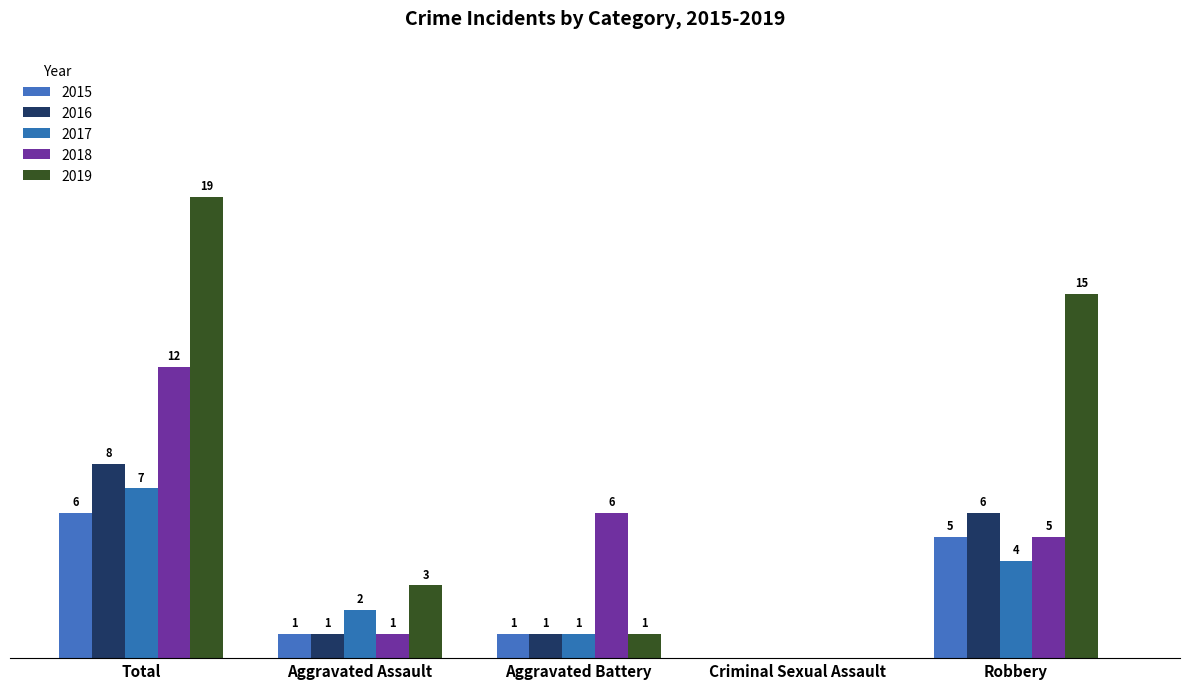

How many data points in 2019 are less than 3?

2